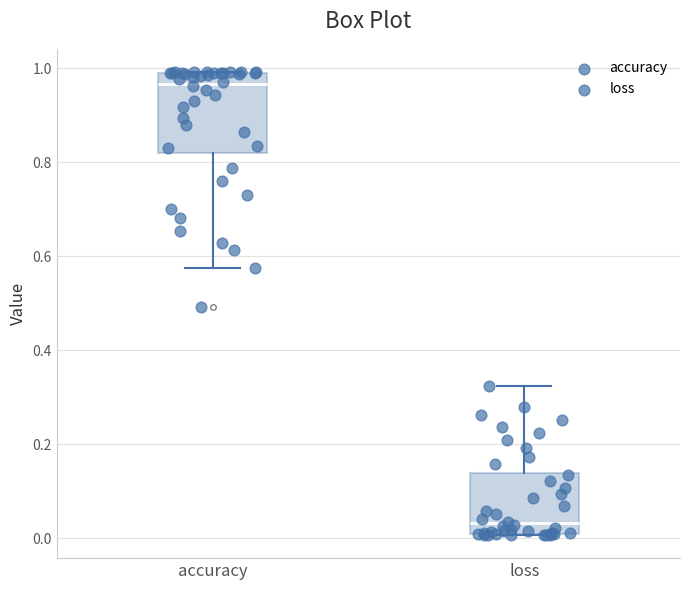

Reading left to right, transcribe this box plot: for each box, give where its median line is, the range the box spans, and where its two whiskers end, as read against the y-axis. The values are not printed on the chart, so give them approximately, as read against the axis.

accuracy: median 0.96, box 0.82 to 1.00, whiskers 0.58 to 1.00
loss: median 0.04, box 0.02 to 0.14, whiskers 0.00 to 0.32